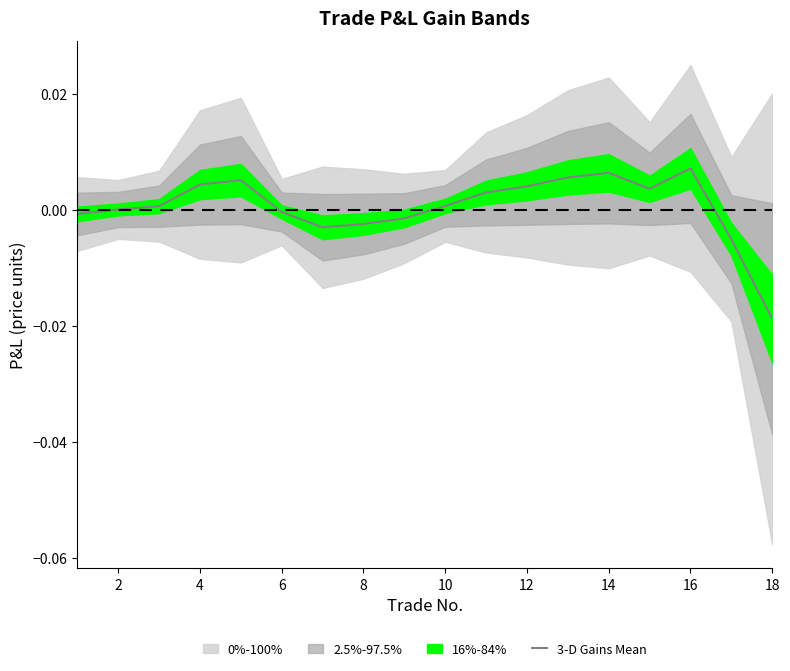

True or false: 3-D Gains Mean has a value of 0.0 at 2.

True